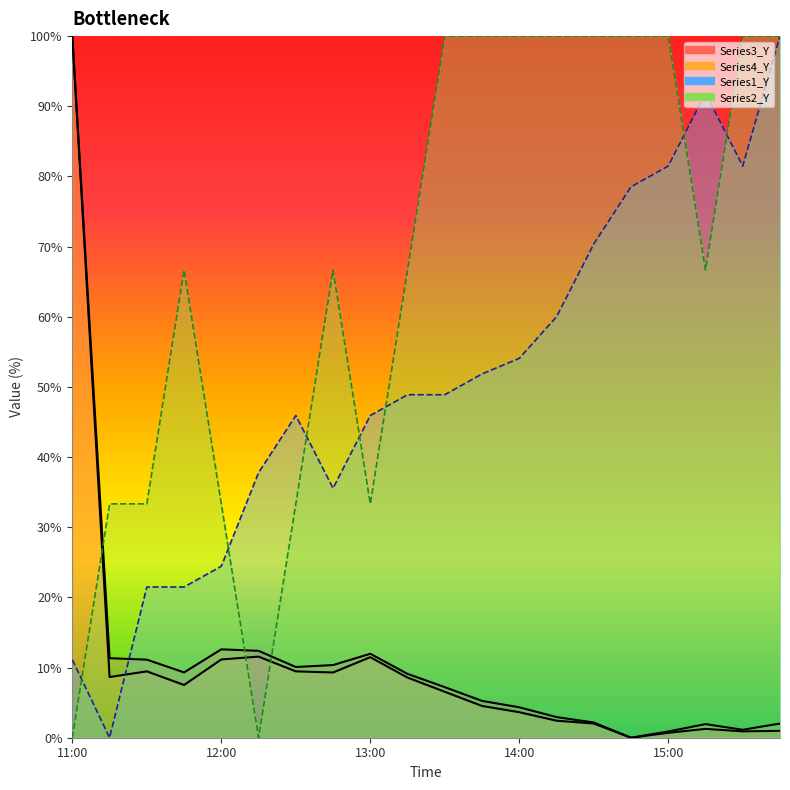

Between 11:45 and 14:45, which is larger?

14:45